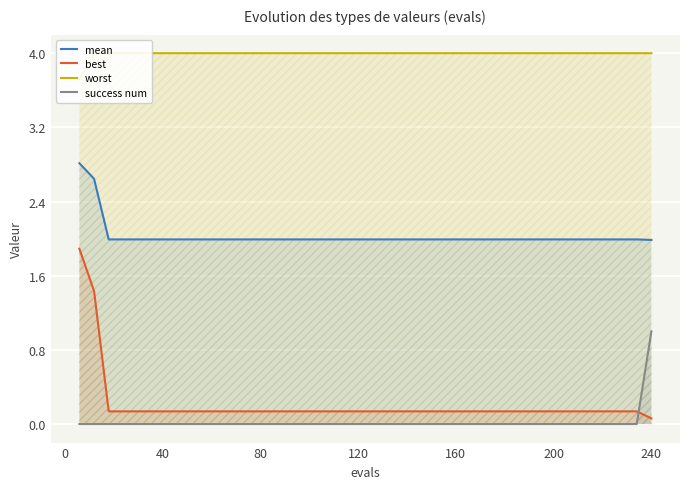

What is the value of the mean point at the 29th from the left?

2.0